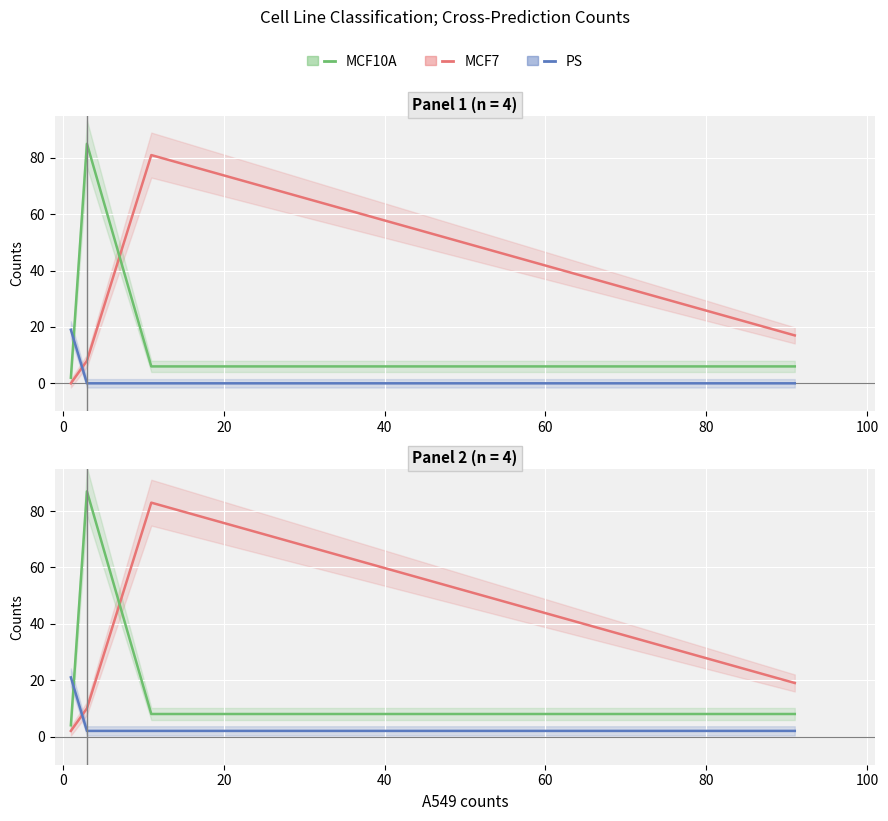

True or false: MCF10A and MCF7 intersect in this chart.

True